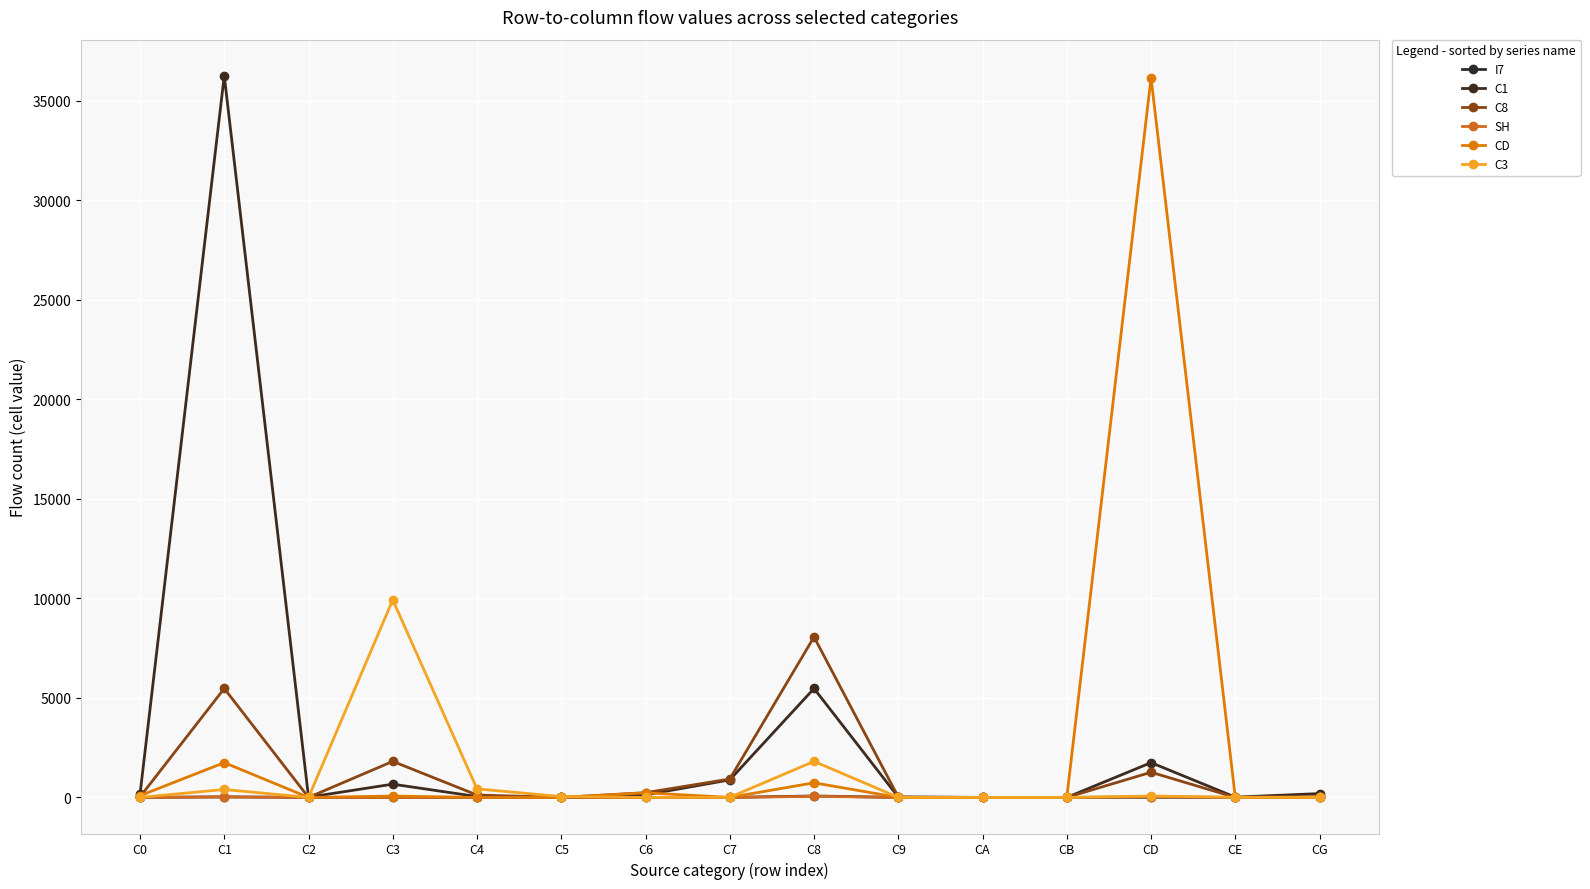

Reading right to left, list all the values displayed in this chart.

I7: CG=1	CE=0	CD=8	CB=0	CA=0	C9=0	C8=72	C7=1	C6=1	C5=0	C4=0	C3=5	C2=0	C1=27	C0=0
C1: CG=193	CE=14	CD=1747	CB=0	CA=0	C9=18	C8=5472	C7=881	C6=130	C5=1	C4=43	C3=666	C2=12	C1=36252	C0=151
C8: CG=35	CE=1	CD=1264	CB=0	CA=0	C9=21	C8=8060	C7=924	C6=237	C5=0	C4=120	C3=1811	C2=0	C1=5472	C0=27
SH: CG=1	CE=0	CD=29	CB=0	CA=0	C9=0	C8=55	C7=0	C6=0	C5=0	C4=0	C3=0	C2=0	C1=24	C0=0
CD: CG=13	CE=0	CD=36156	CB=0	CA=0	C9=0	C8=735	C7=1	C6=231	C5=0	C4=0	C3=69	C2=0	C1=1747	C0=87
C3: CG=4	CE=10	CD=69	CB=0	CA=0	C9=2	C8=1811	C7=5	C6=0	C5=43	C4=429	C3=9922	C2=0	C1=399	C0=0